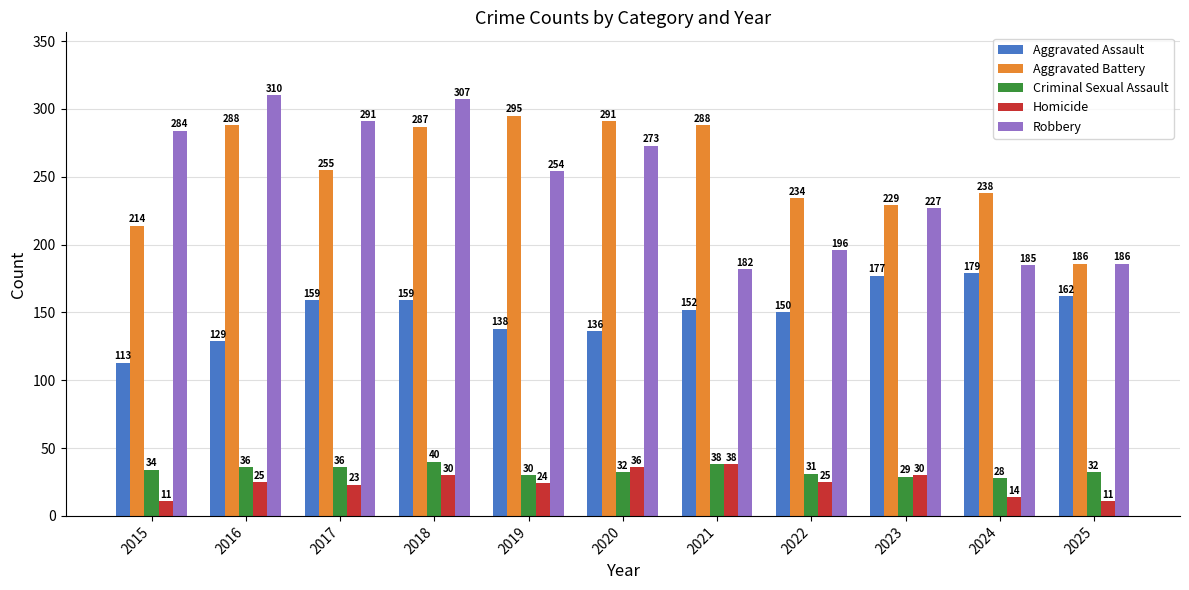

The value of Aggravated Assault at 2015 is 156. True or false?

False